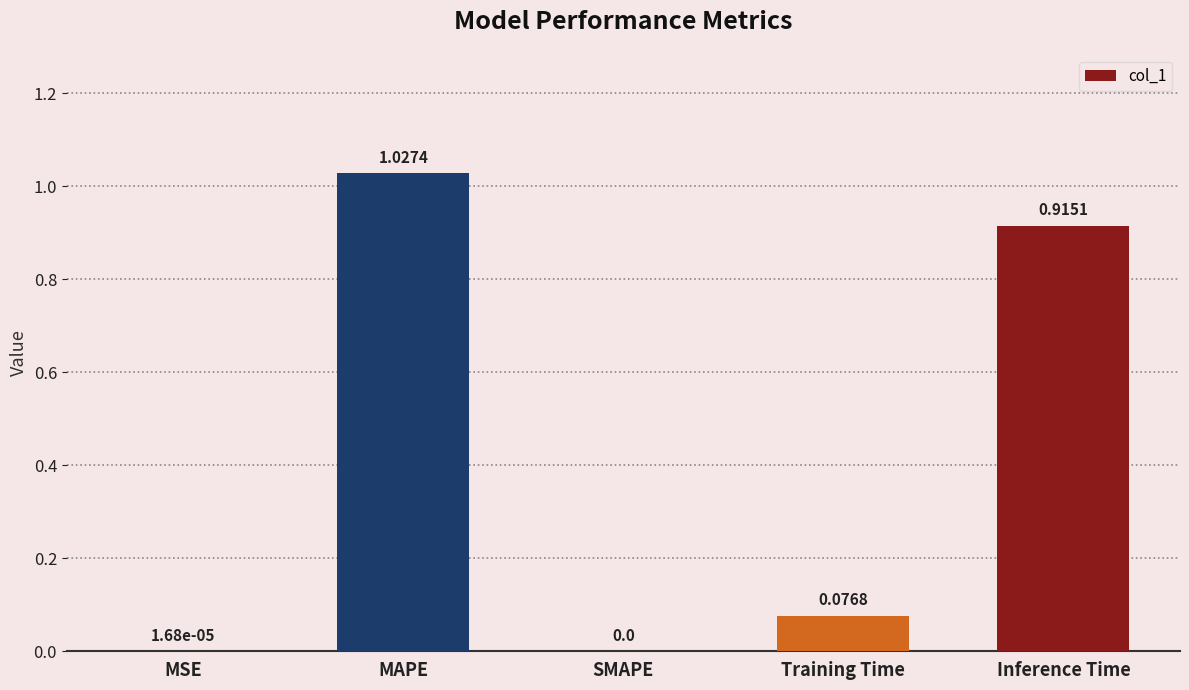

Which label corresponds to the largest value in the chart?

MAPE